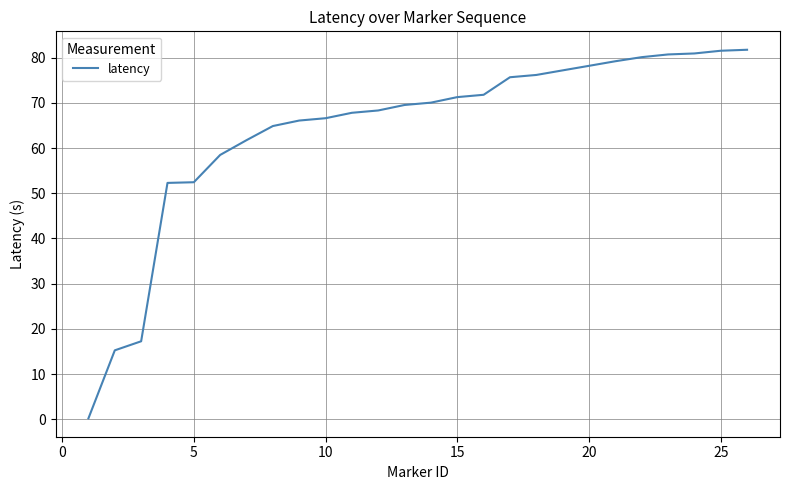

What is the greatest value displayed?

81.8